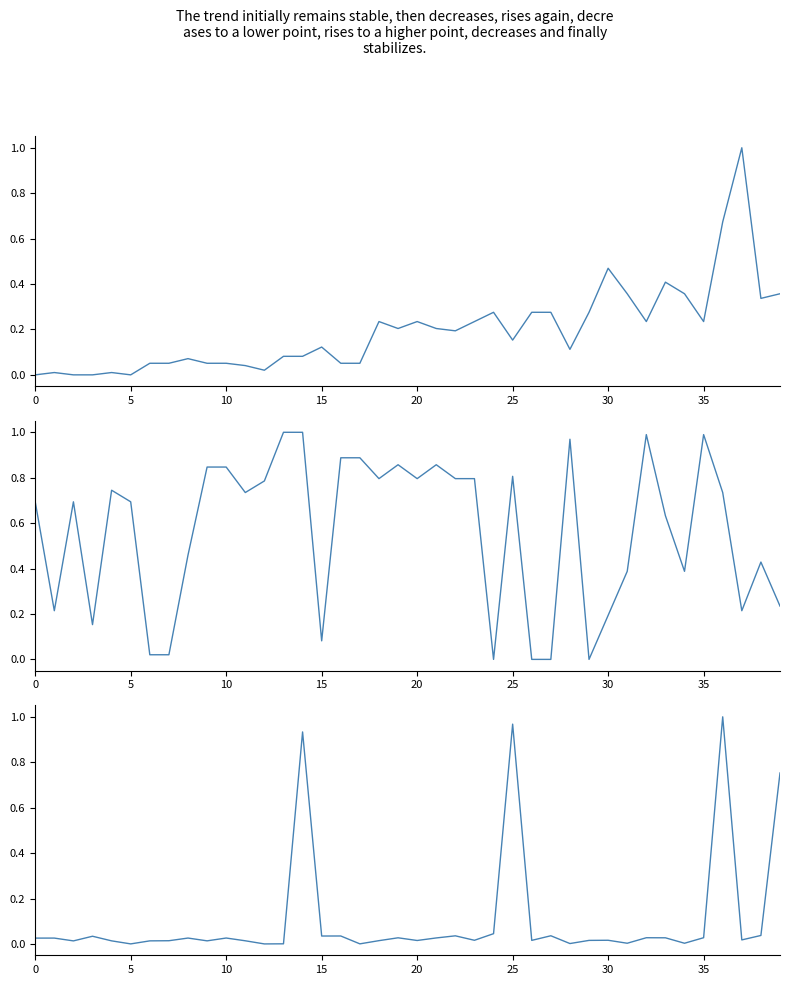

What is the average value of the Leve EXP series?

0.2